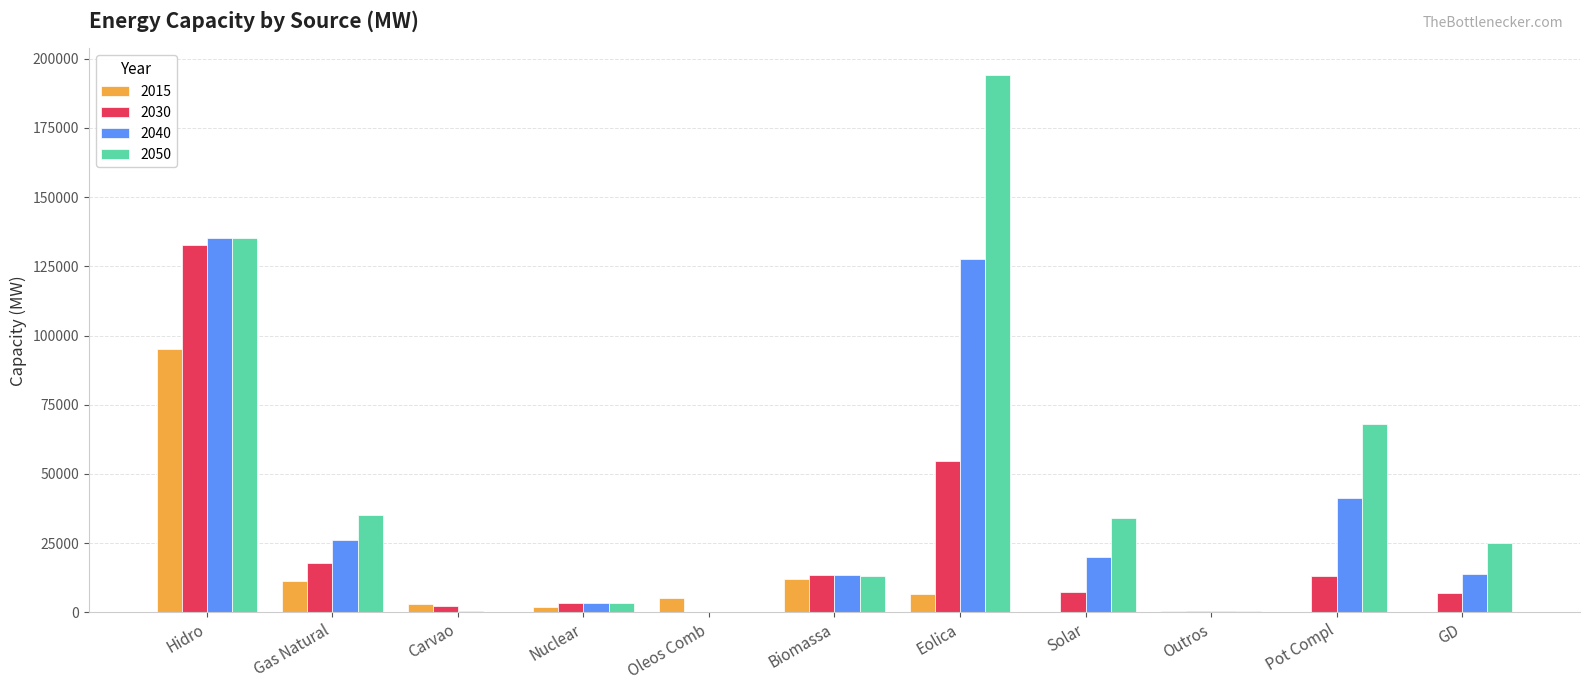

Is it true that 2030 equals 72792 at Eolica?

False